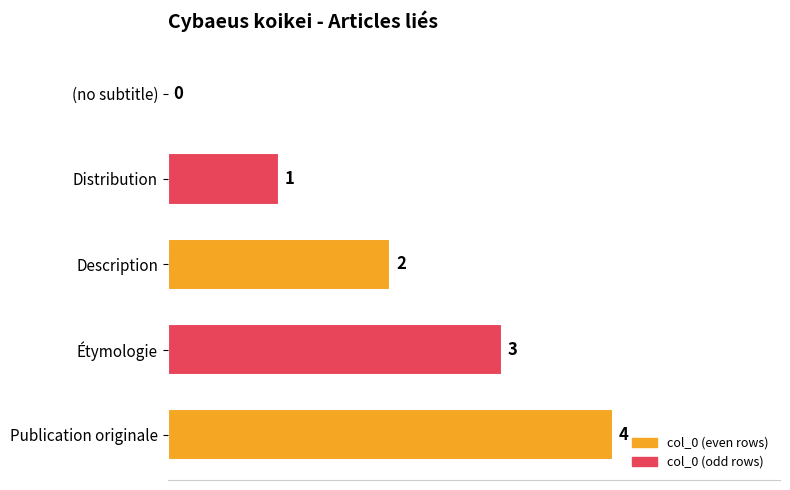

The value at (no subtitle) is -2. True or false?

False